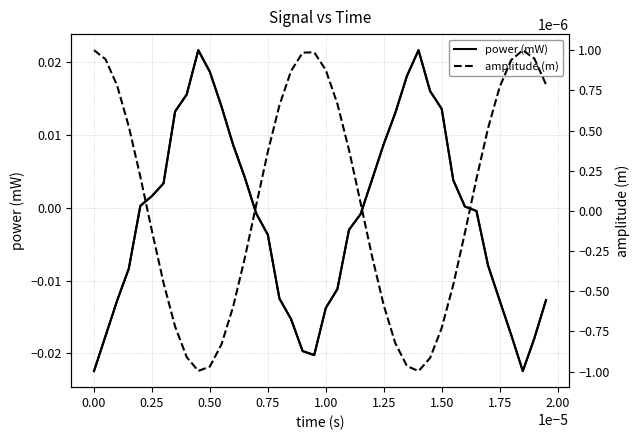

How many values in the power (mW) series are below 0?

21